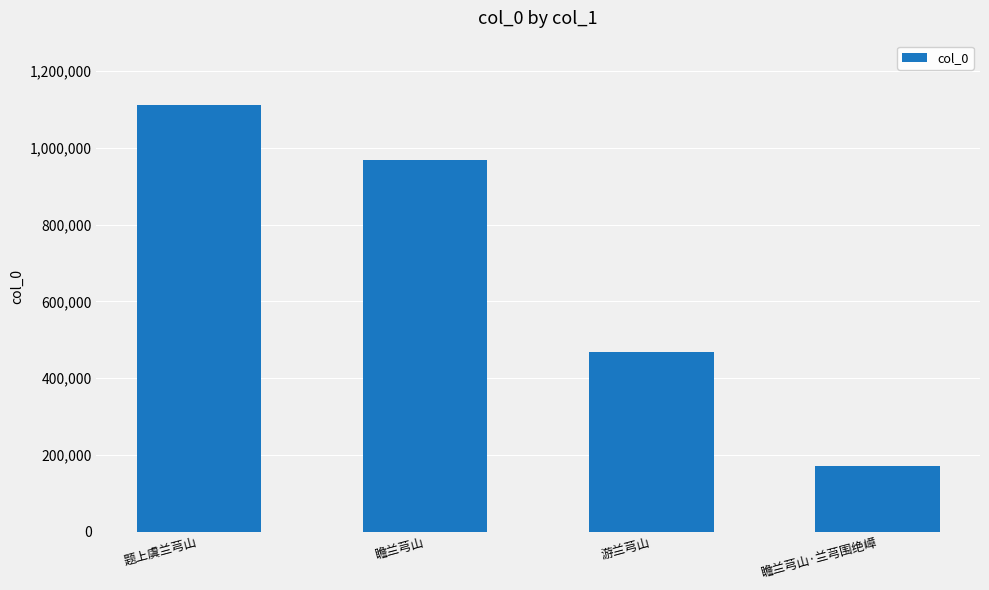

What is the label of the 2nd bar from the right?

游兰芎山